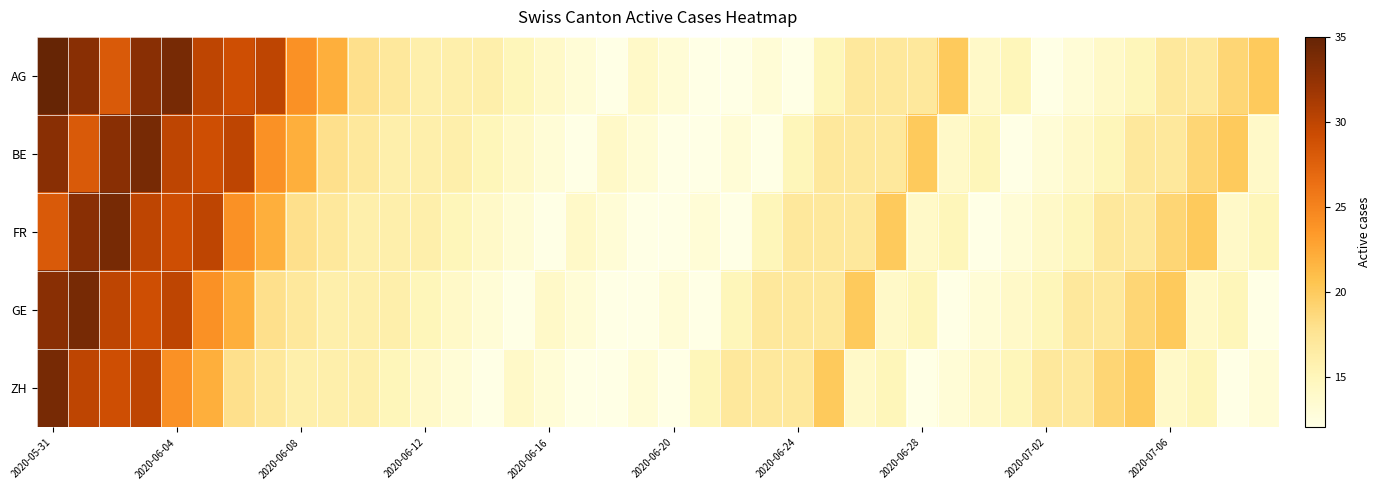

Reading left to right, what are all the values shown in this chart?

AG: 35	33	28	33	34	30	29	30	24	22	18	17	16	16	16	15	14	13	12	14	13	12	12	13	12	15	17	17	17	20	14	15	12	13	14	15	17	17	19	20
BE: 33	28	33	34	30	29	30	24	22	18	17	16	16	16	15	14	13	12	14	13	12	12	13	12	15	17	17	17	20	14	15	12	13	14	15	17	17	19	20	14
FR: 28	33	34	30	29	30	24	22	18	17	16	16	16	15	14	13	12	14	13	12	12	13	12	15	17	17	17	20	14	15	12	13	14	15	17	17	19	20	14	15
GE: 33	34	30	29	30	24	22	18	17	16	16	16	15	14	13	12	14	13	12	12	13	12	15	17	17	17	20	14	15	12	13	14	15	17	17	19	20	14	15	12
ZH: 34	30	29	30	24	22	18	17	16	16	16	15	14	13	12	14	13	12	12	13	12	15	17	17	17	20	14	15	12	13	14	15	17	17	19	20	14	15	12	13